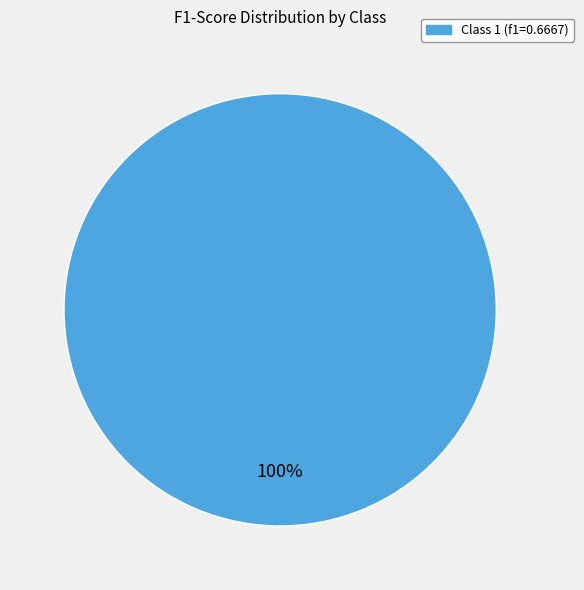

Does any single category account for the majority?

Yes